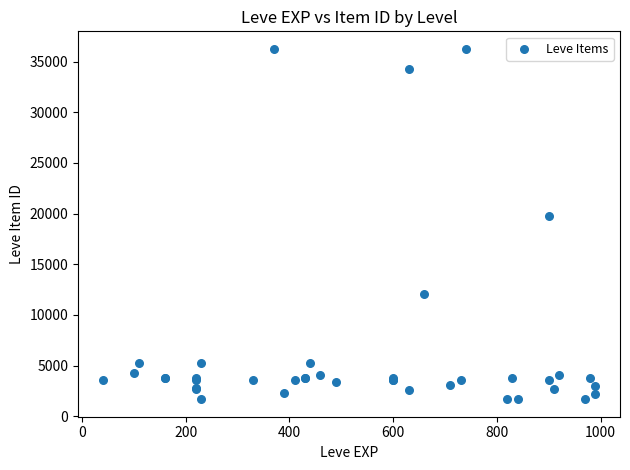

What Y value in the scatter plot is closest to 18967?

19744